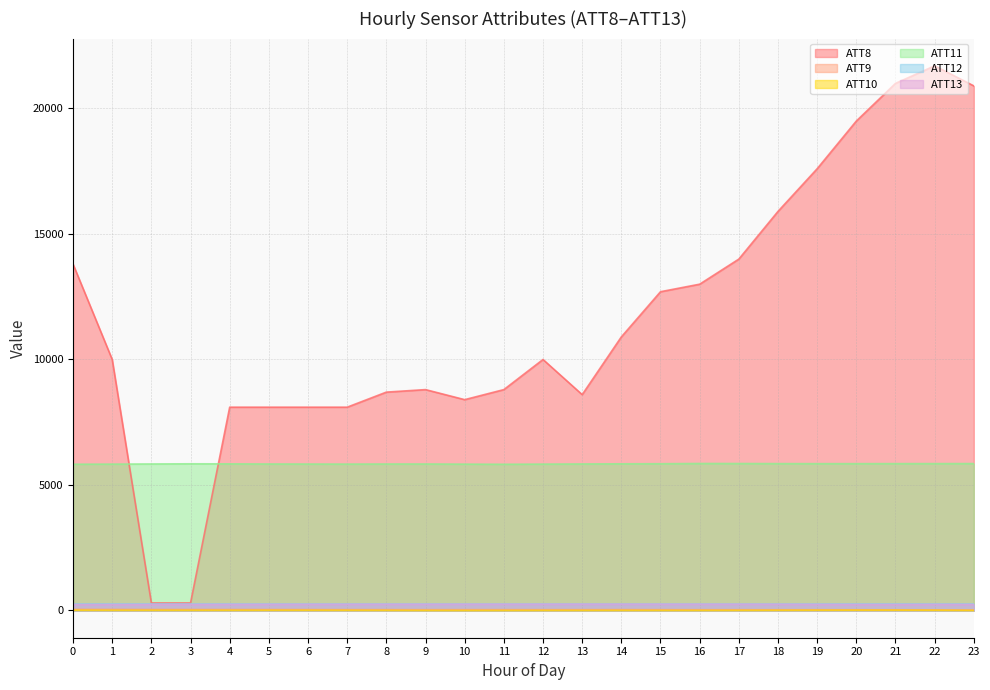

Which category has the highest value in the ATT11 series?

16